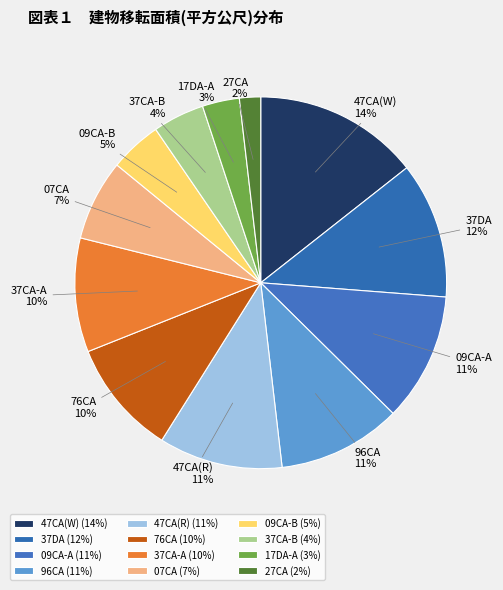

Which has a higher value, 96CA or 76CA?

96CA